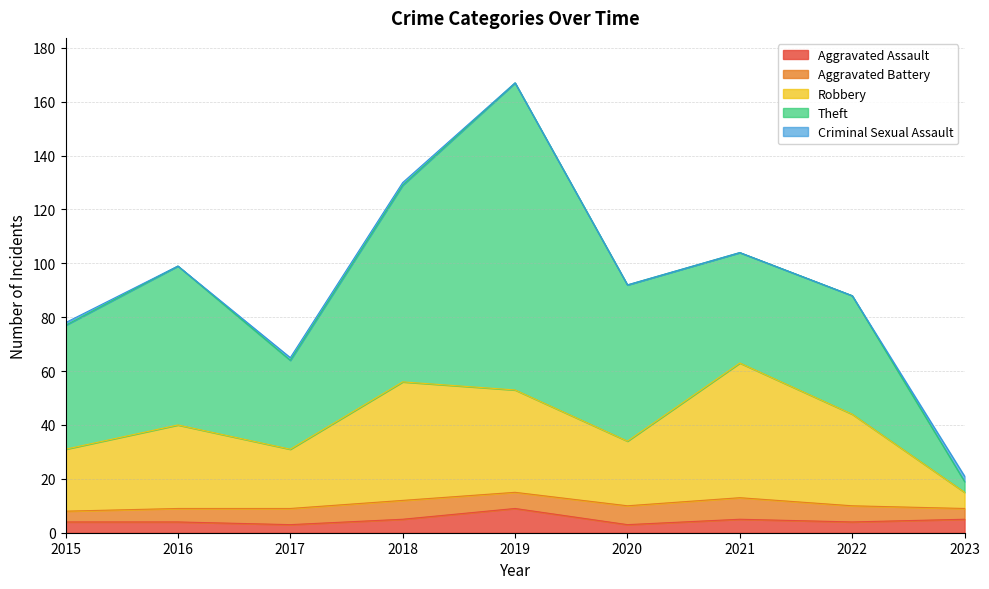

Which category has the highest value across all series?

2019